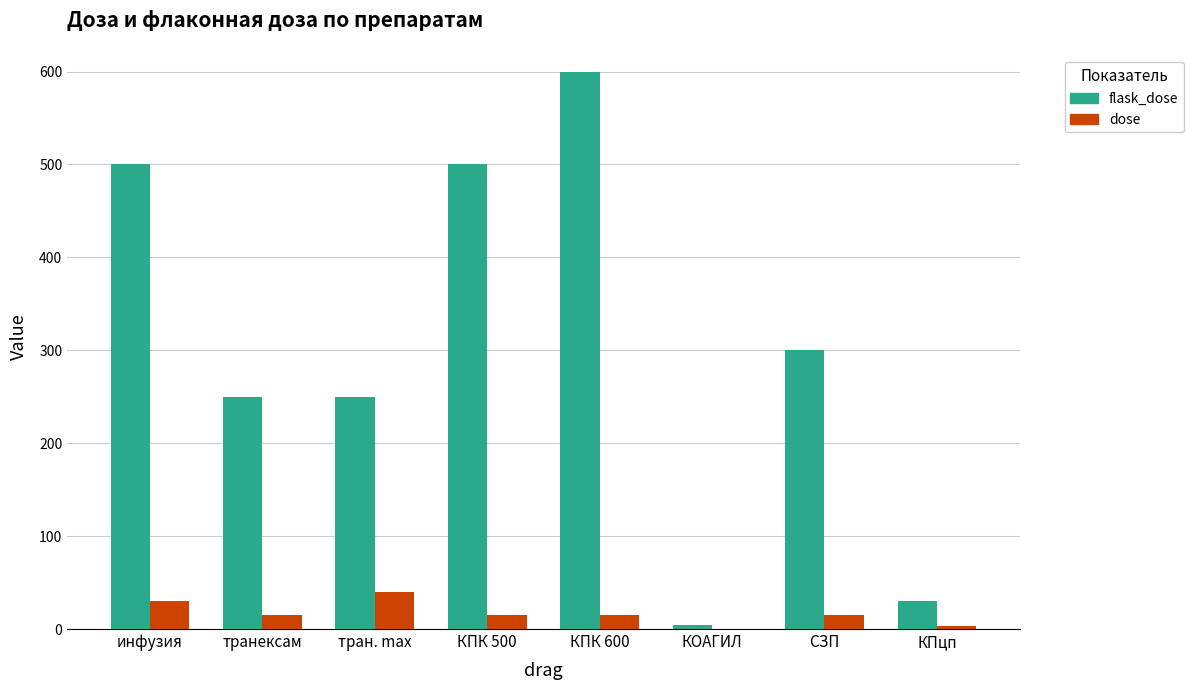

Reading left to right, list all the values displayed in this chart.

flask_dose: инфузия=500.0	транексам=250.0	тран. max=250.0	КПК 500=500.0	КПК 600=600.0	КОАГИЛ=4.8	СЗП=300.0	КПцп=30.0
dose: инфузия=30.0	транексам=15.0	тран. max=40.0	КПК 500=15.0	КПК 600=15.0	КОАГИЛ=0.1	СЗП=15.0	КПцп=3.0